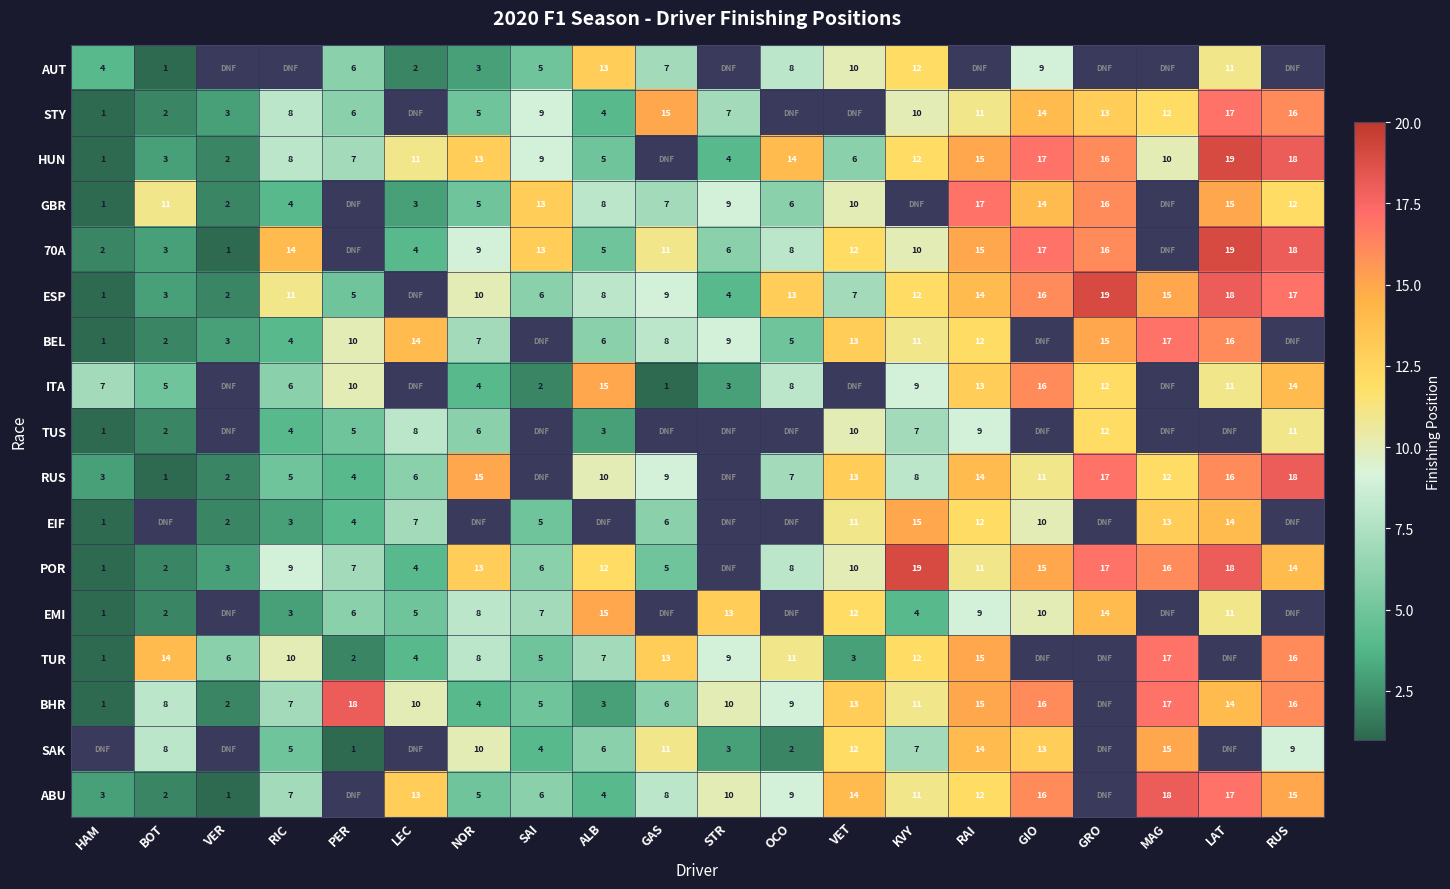

What is the sum of the TUR values at MAG and OCO?

28